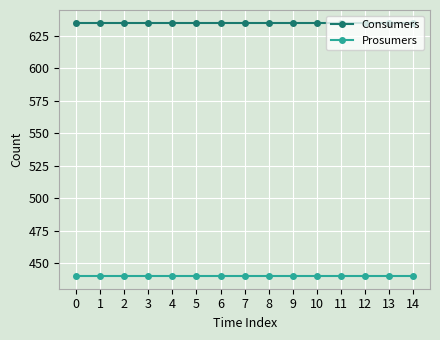

What is the difference between the highest and lowest values at 11?

195